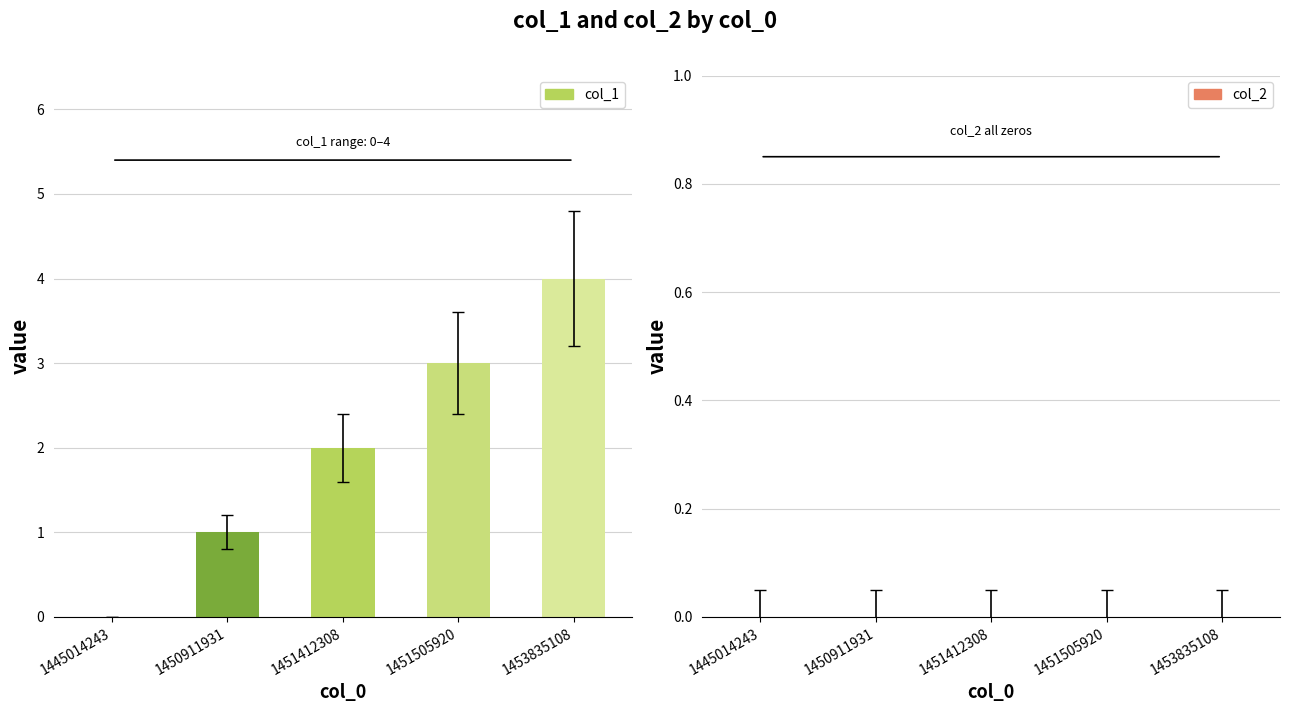

What is the maximum value shown in the chart?

4